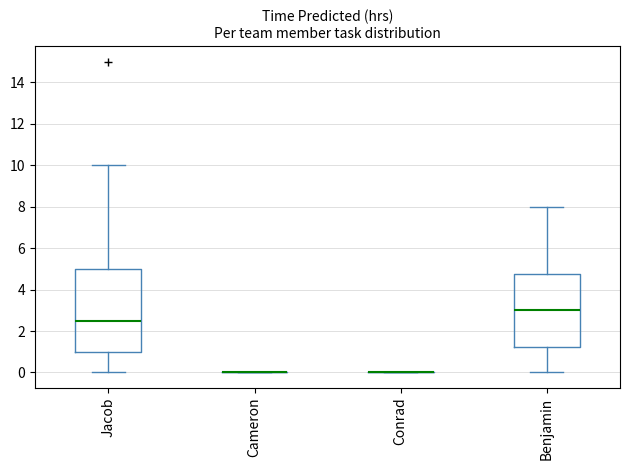

Reading left to right, read every box against the y-axis: the position of its median line, the range the box covers, and the ends of its whiskers. The values are not printed on the chart, so give them approximately, as read against the axis.

Jacob: median 2.6, box 1.0 to 5.0, whiskers 0.0 to 10.0
Cameron: box collapsed to a line at 0.0, whiskers 0.0 to 0.0
Conrad: box collapsed to a line at 0.0, whiskers 0.0 to 0.0
Benjamin: median 3.0, box 1.2 to 4.8, whiskers 0.0 to 8.0